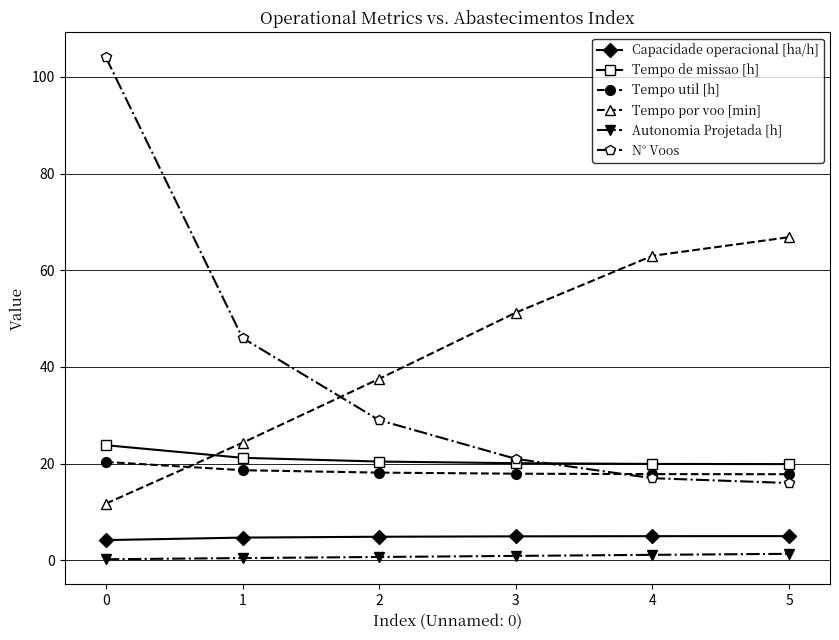

Which series has the largest range (max minus min)?

N° Voos